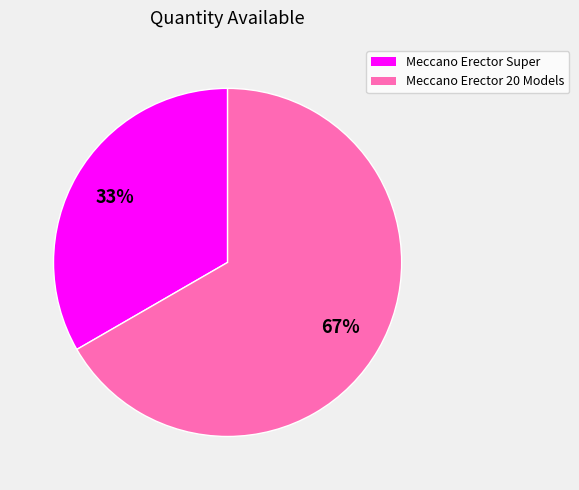

Is there any slice that represents more than half of the pie?

Yes